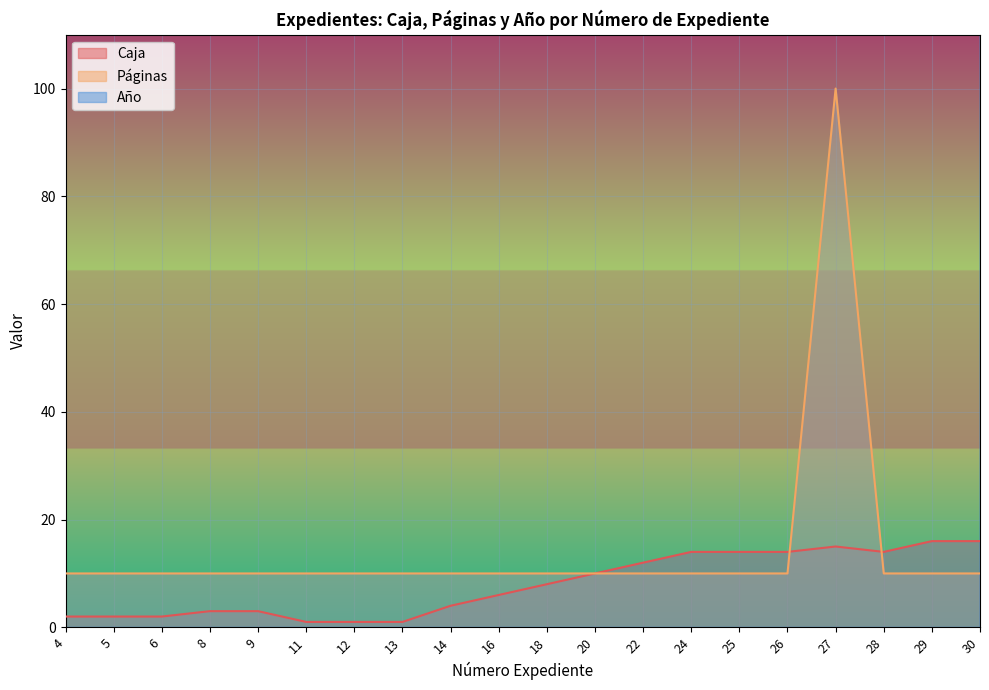

True or false: Páginas and Año intersect in this chart.

False